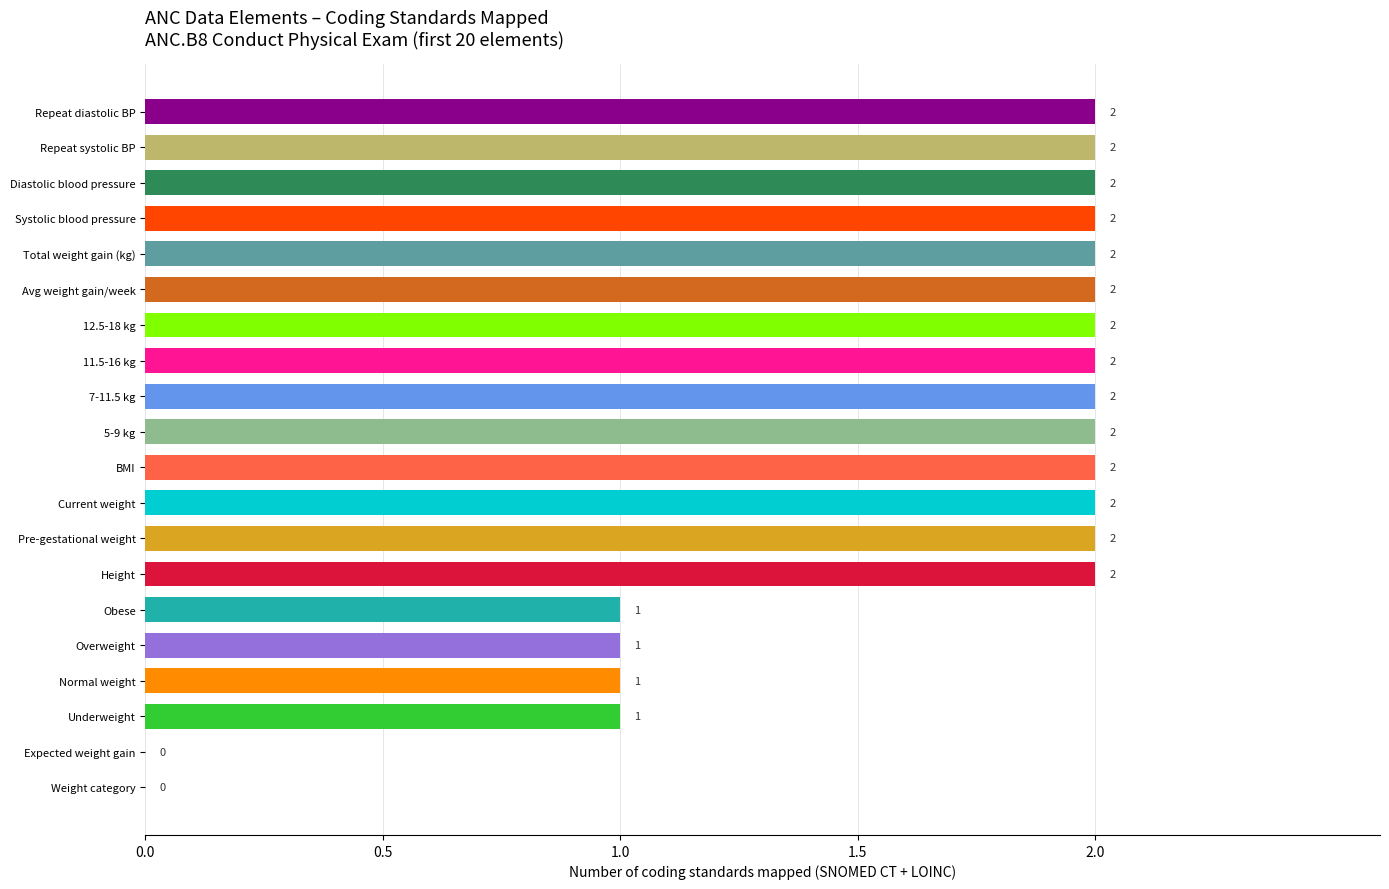

Count the number of categories in the chart.

20